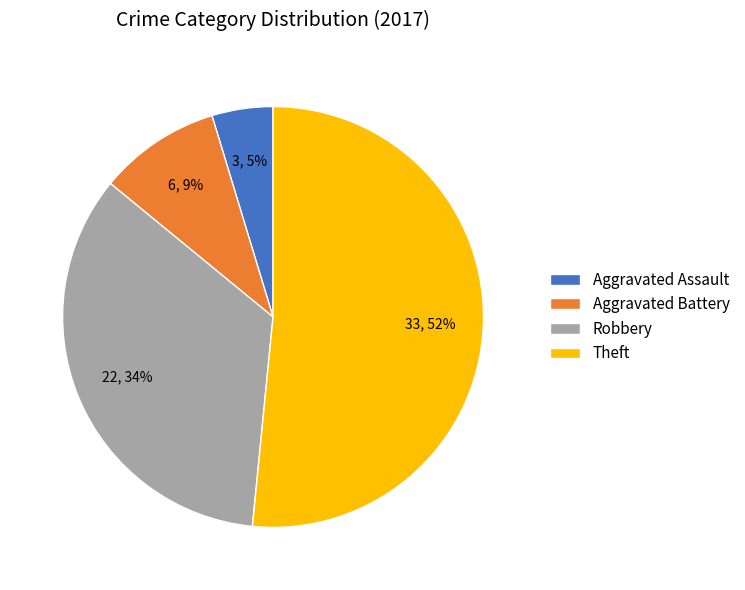

What percentage is the Aggravated Battery slice, to the nearest percent?

9%